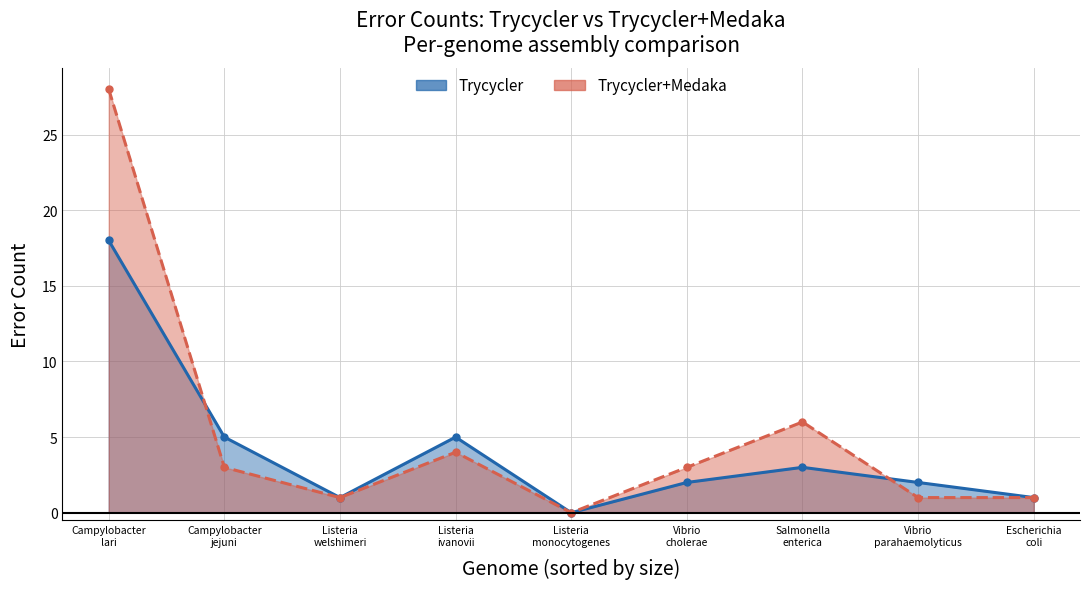

Which category has the lowest value across all series?

Listeria monocytogenes